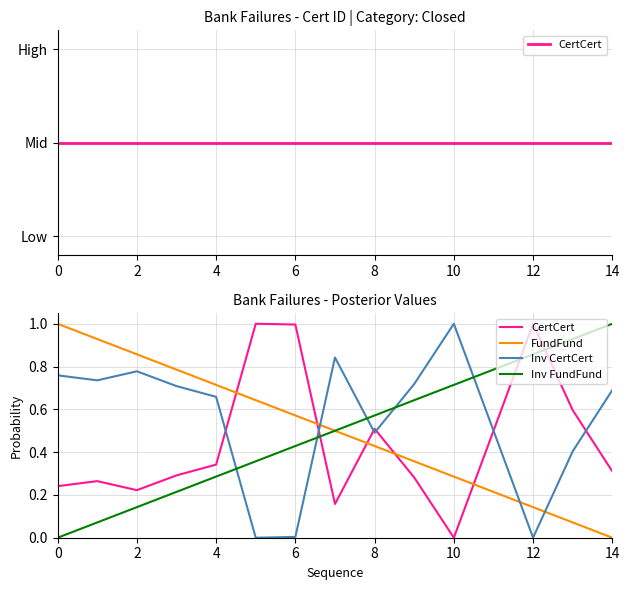

Between 8 and 4, which is larger?

8